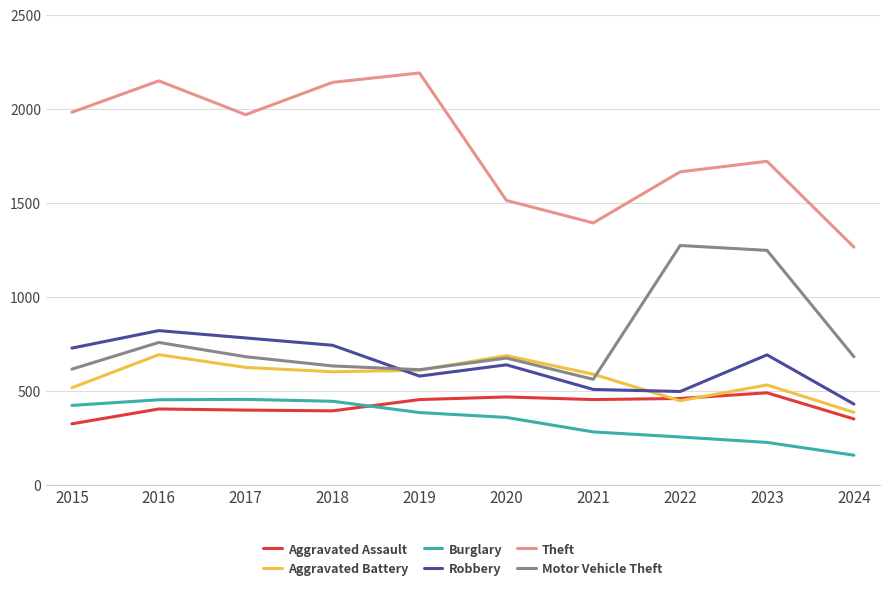

True or false: Robbery and Motor Vehicle Theft cross at least once.

True